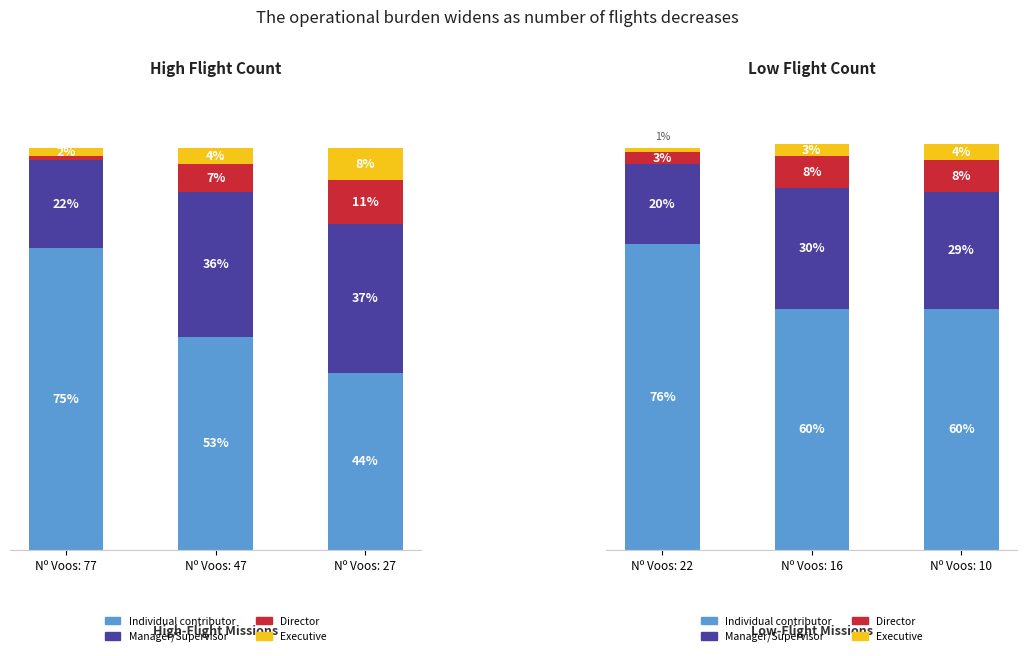

The Director series shows 12 at Nº Voos: 10. True or false?

False